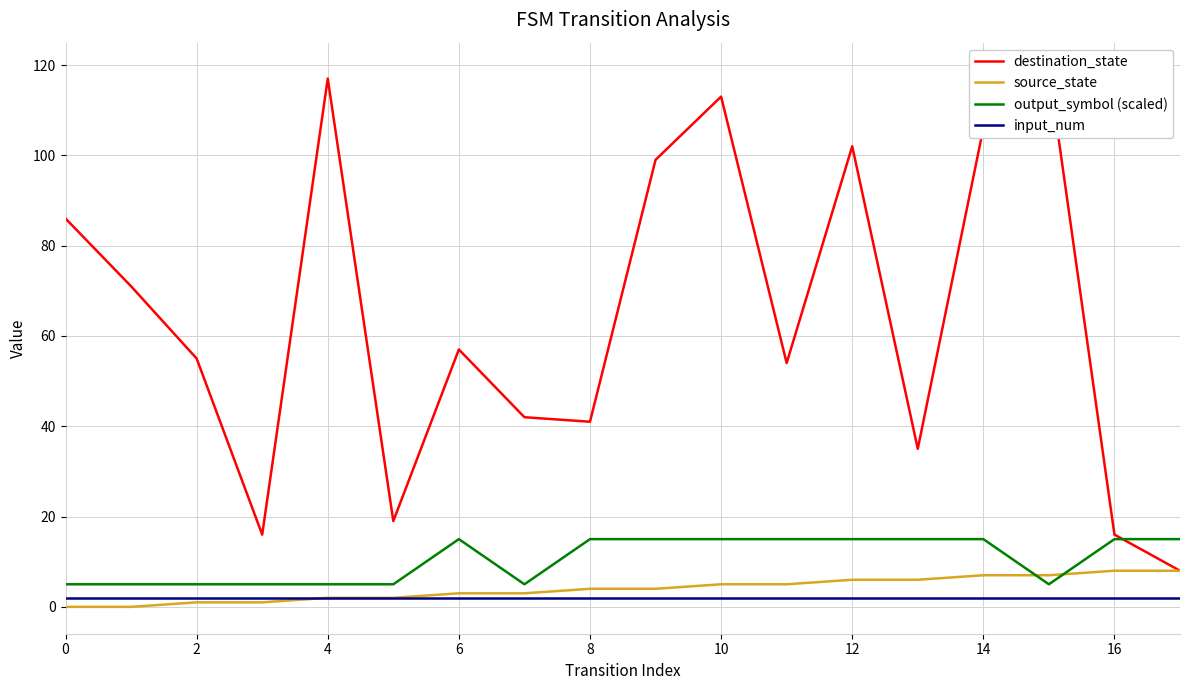

At which label does source_state reach its peak?

16